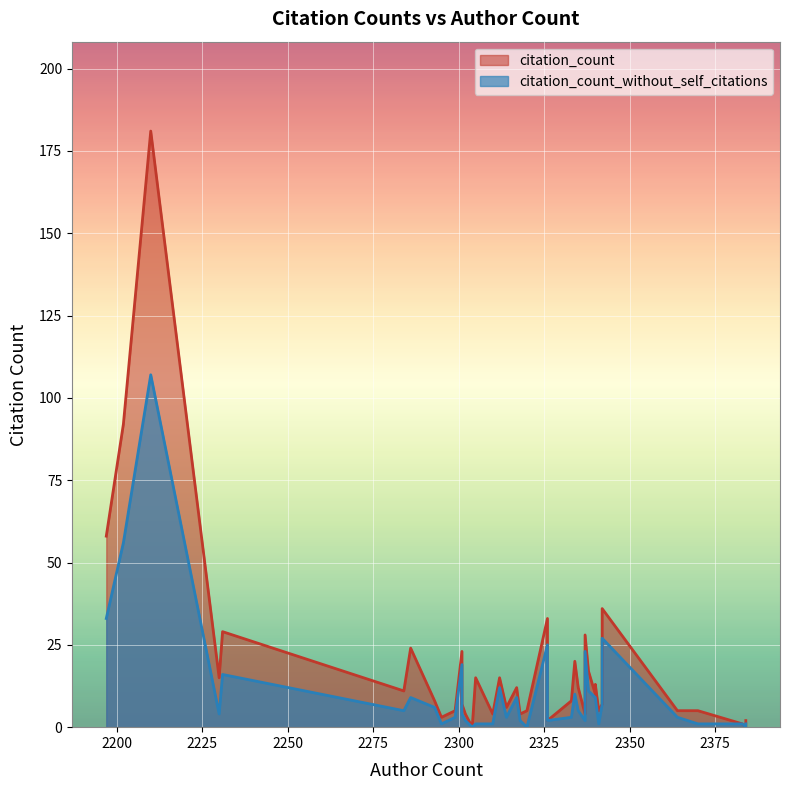

What is the sum of all citation_count_without_self_citations values?

442